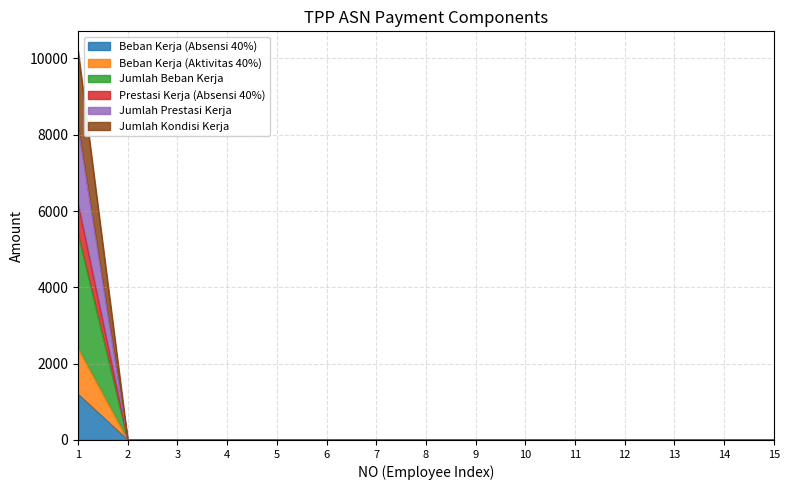

Where is Prestasi Kerja (Absensi 40%) nearest to the value 3100?

1